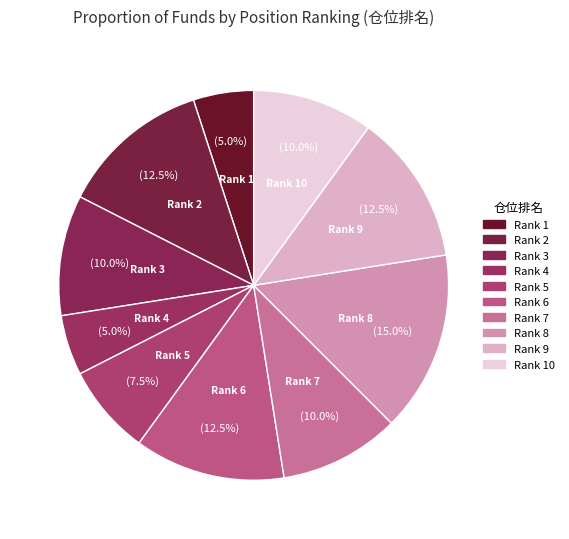

Count the number of slices in the pie.

10